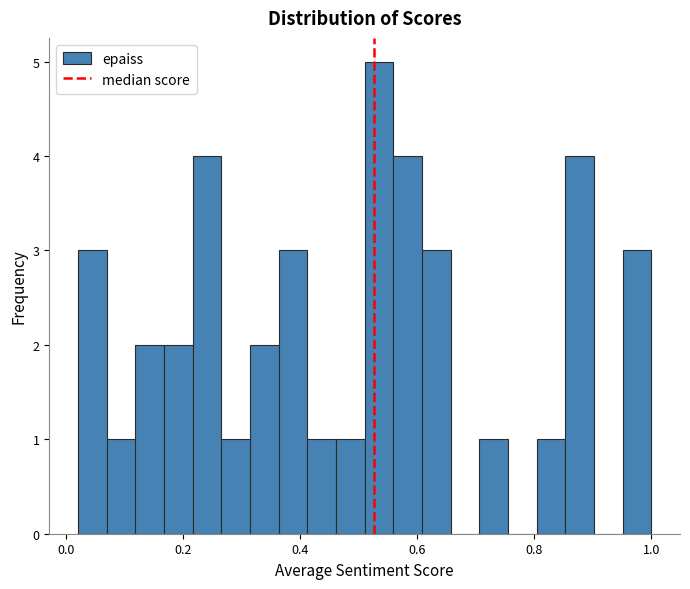

Around what value on the x-axis is the tallest bar? Give the approximate position of its centre, as read against the axis.

0.54